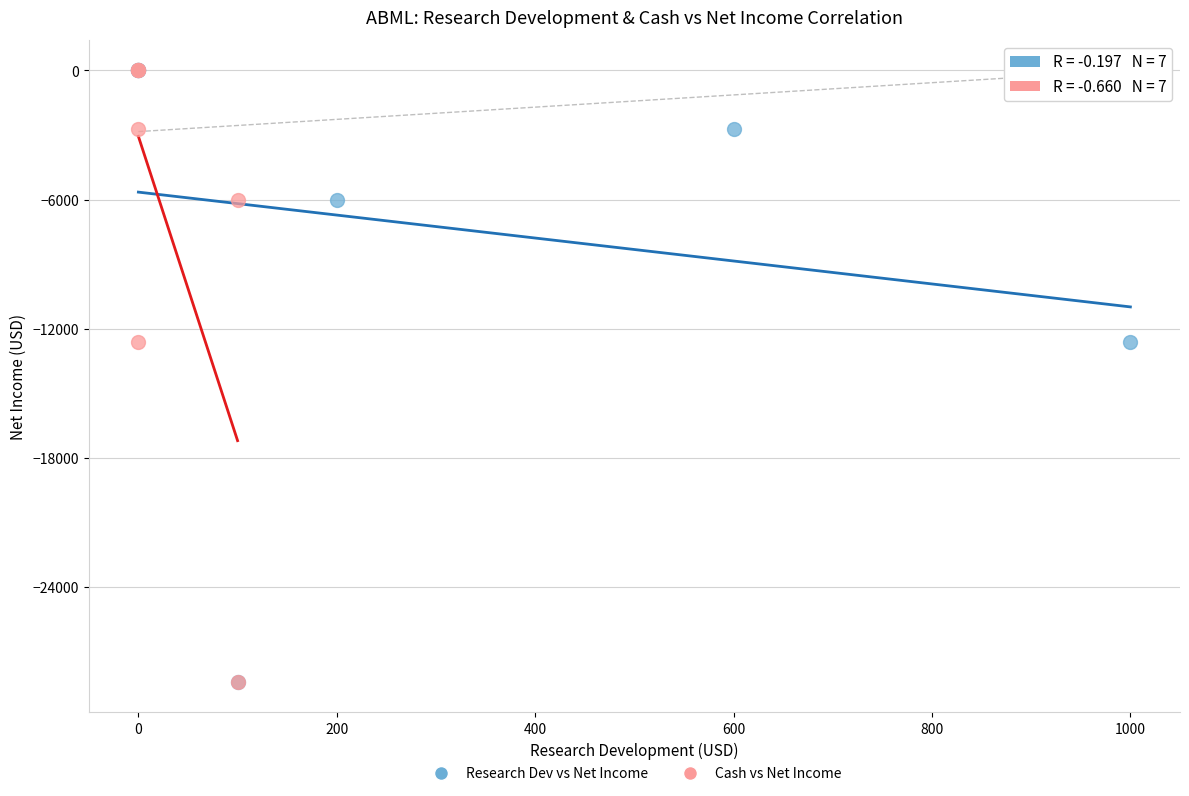

What are all the series names shown in the legend?

Research Dev vs Net Income, Cash vs Net Income